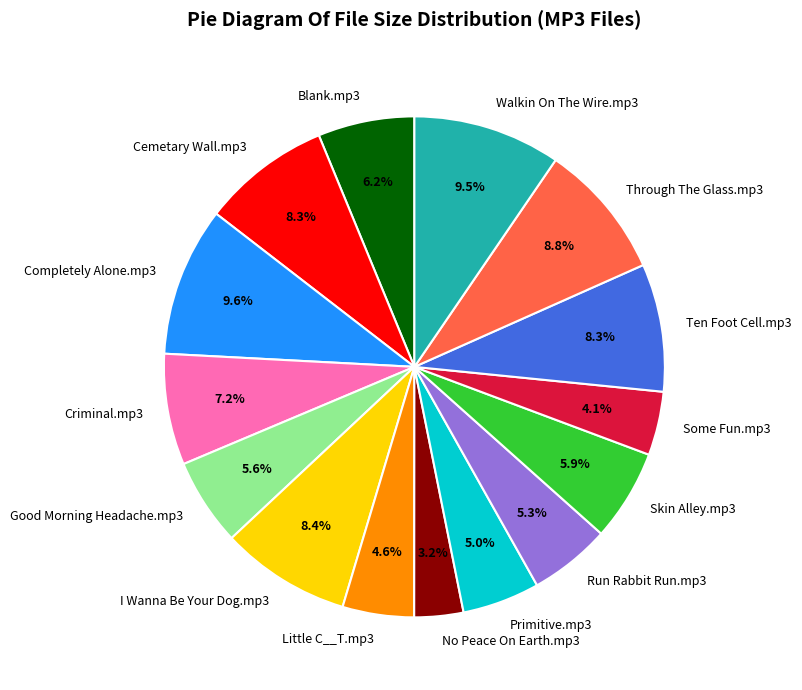

What percentage is NOT represented by Through The Glass.mp3?

91.2%